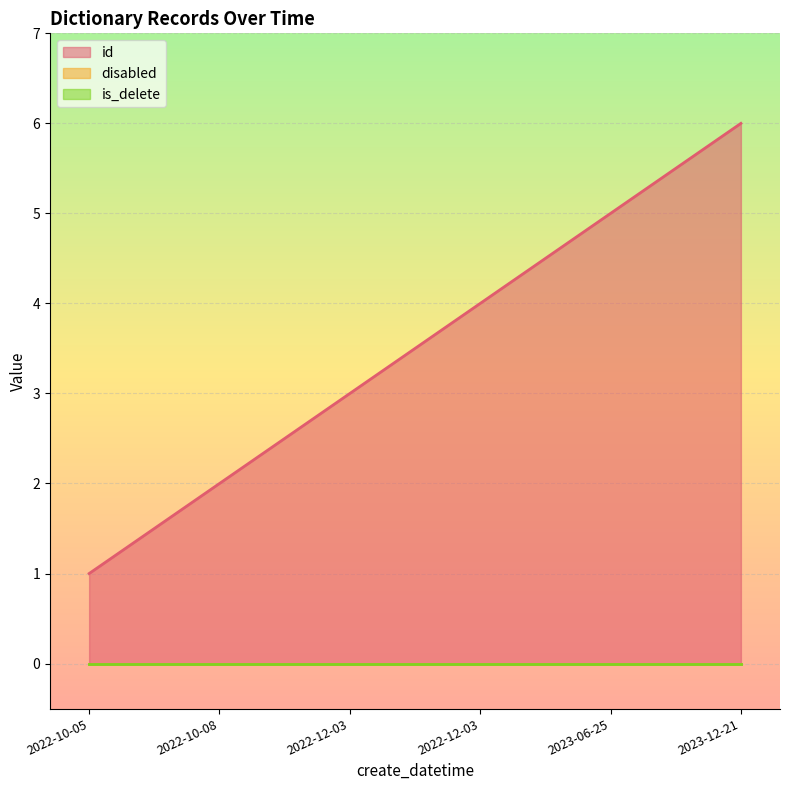

True or false: is_delete and disabled intersect in this chart.

False